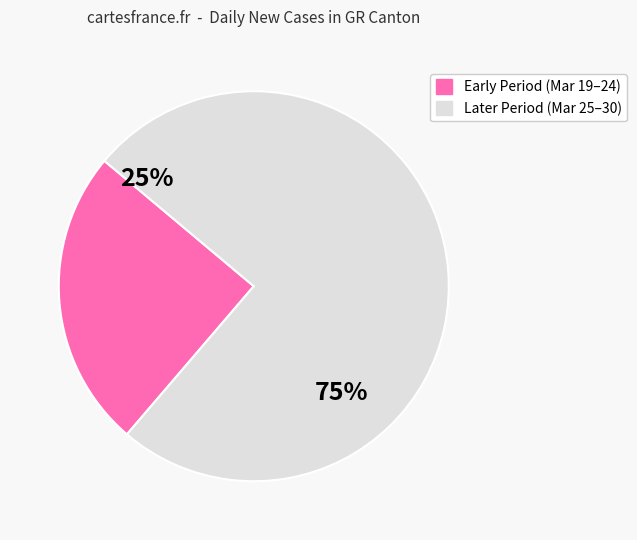

Does 2020-03-26 account for over 50% of the chart?

No